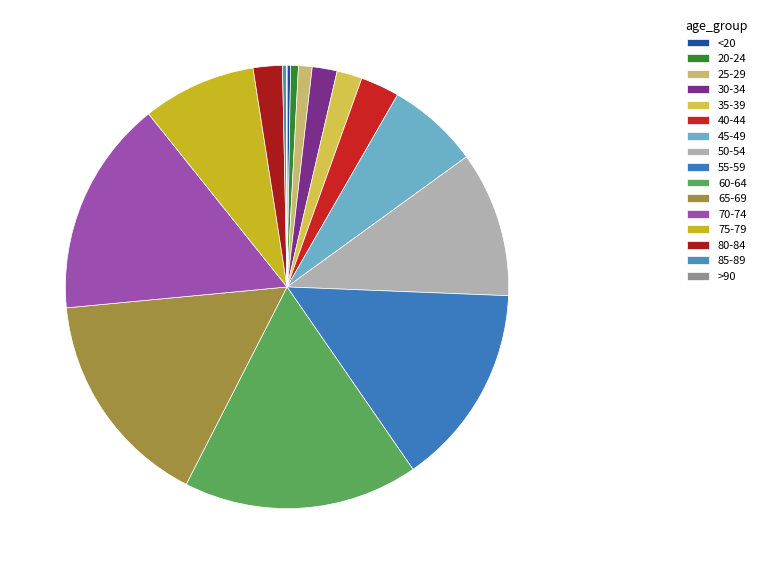

Is it true that 25-29 is 8% of the pie?

False